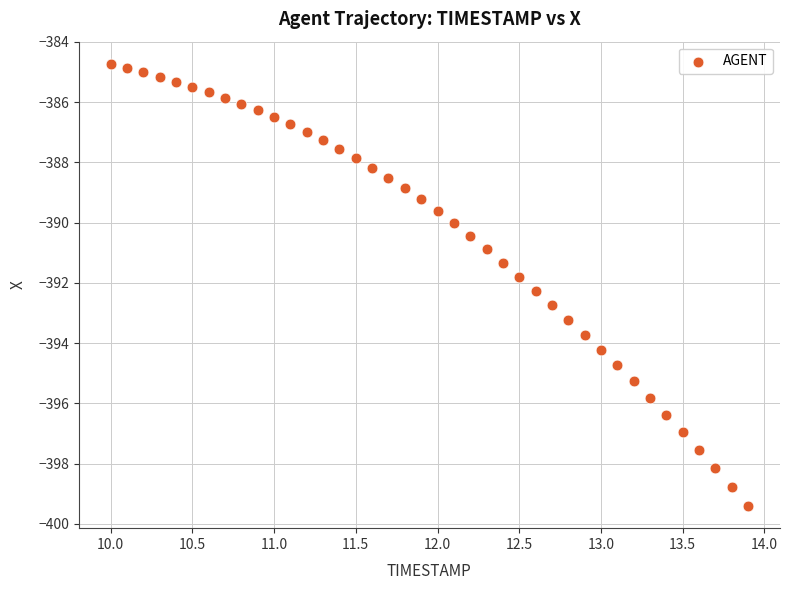

What is the range of X values (max minus min)?

3.9